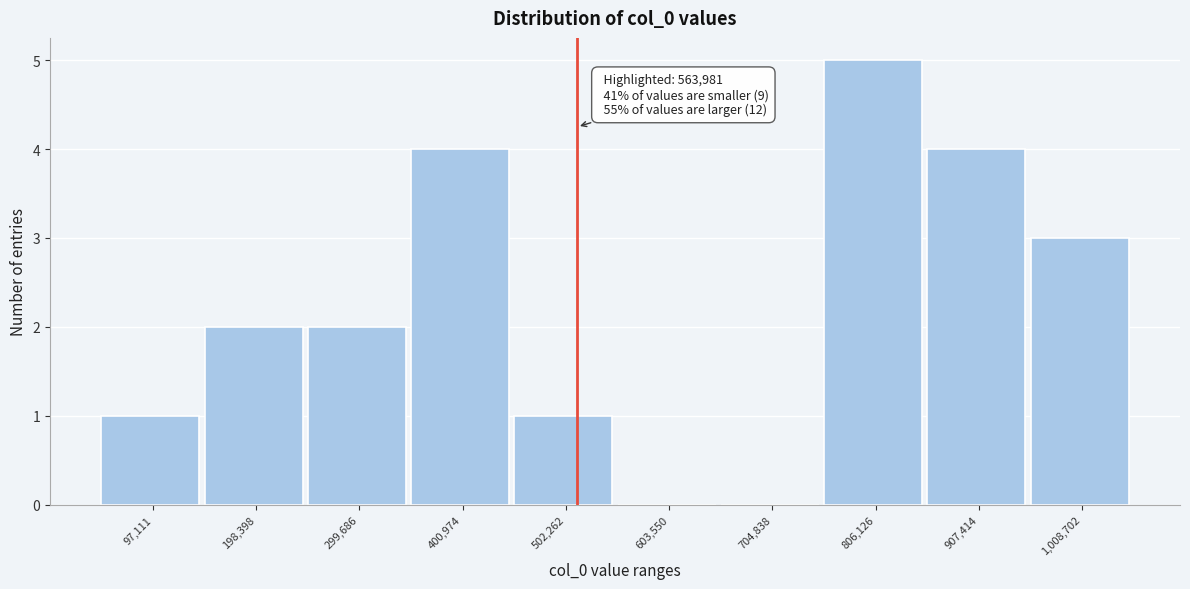

Reading right to left, list all the values displayed in this chart.

1,008,702=3	907,414=4	806,126=5	704,838=0	603,550=0	502,262=1	400,974=4	299,686=2	198,398=2	97,111=1